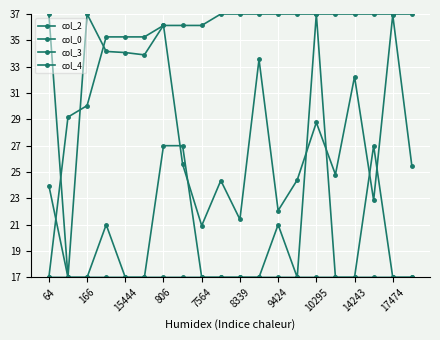

At which category does the chart reach its minimum across all series?

166